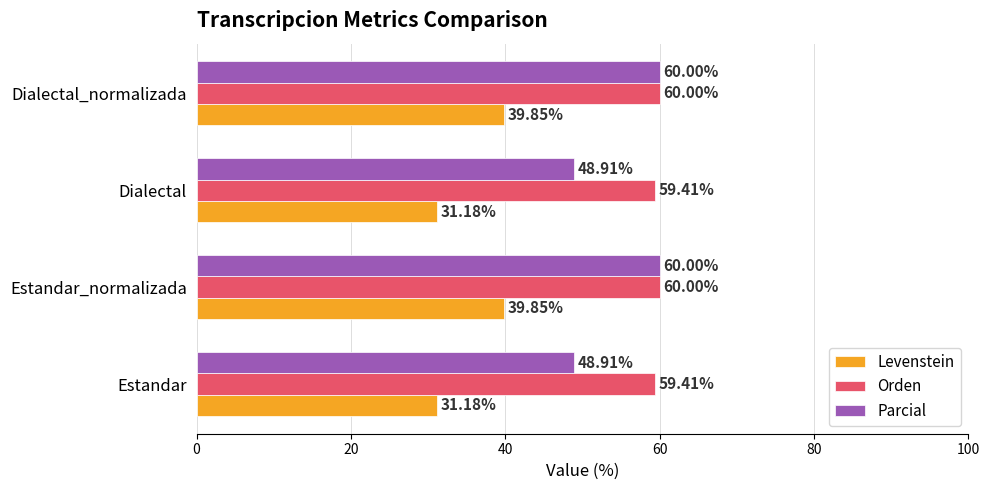

What is the highest value of the Orden series?

60.0